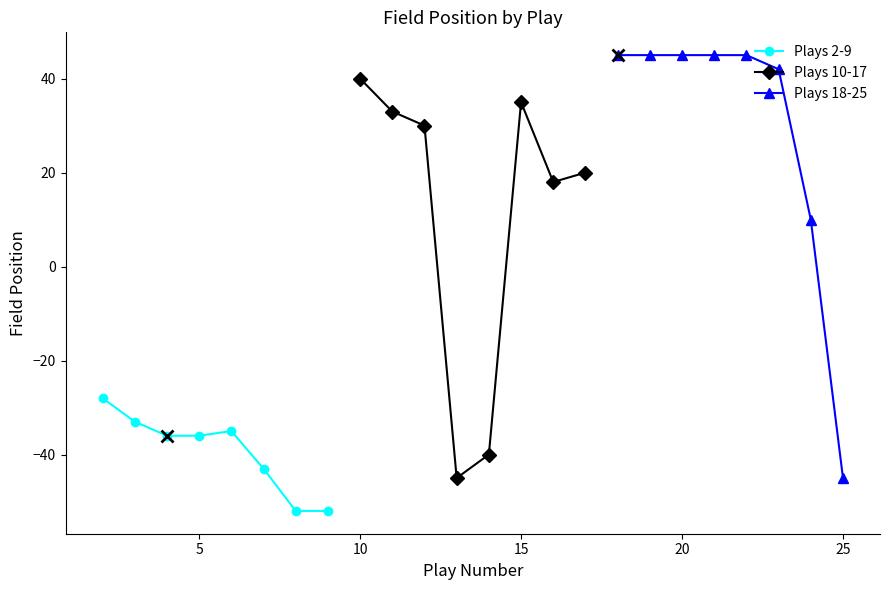

List the series in order of their overall mean, lowest first.

Plays 2-9, Plays 10-17, Plays 18-25